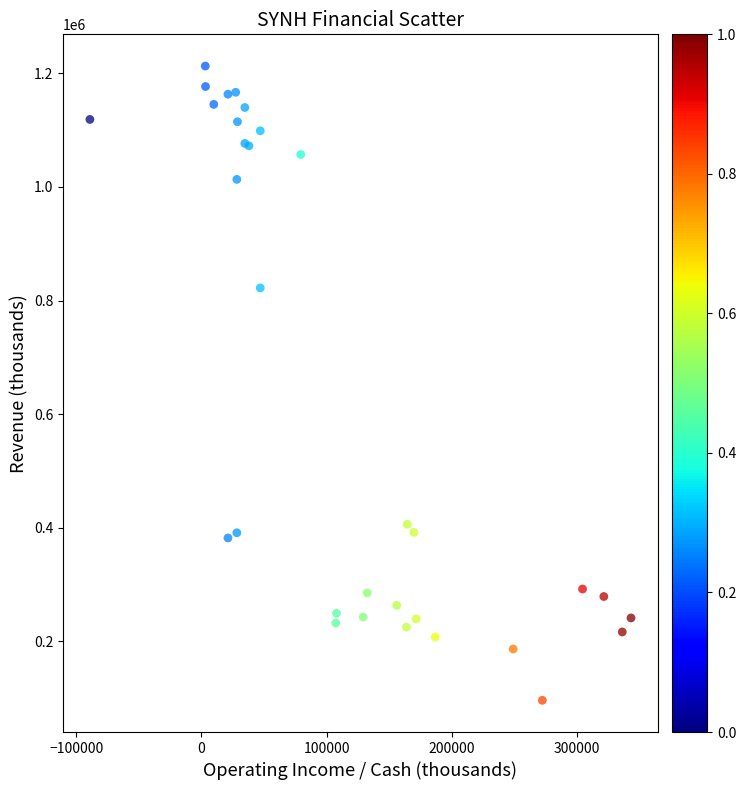

What Y value in the scatter plot is closest to 654500?

822300